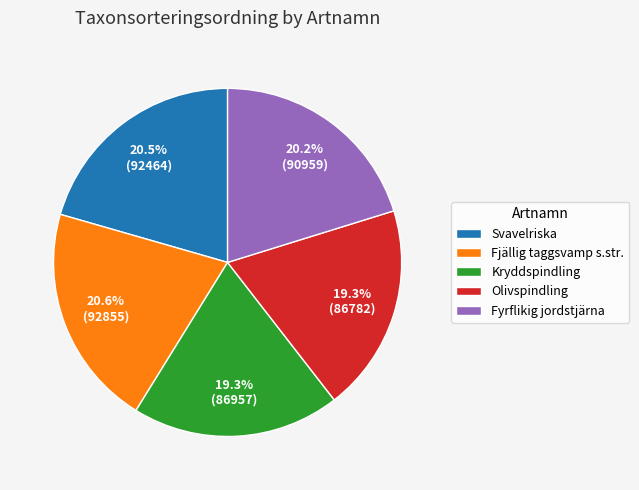

Count the number of slices in the pie.

5